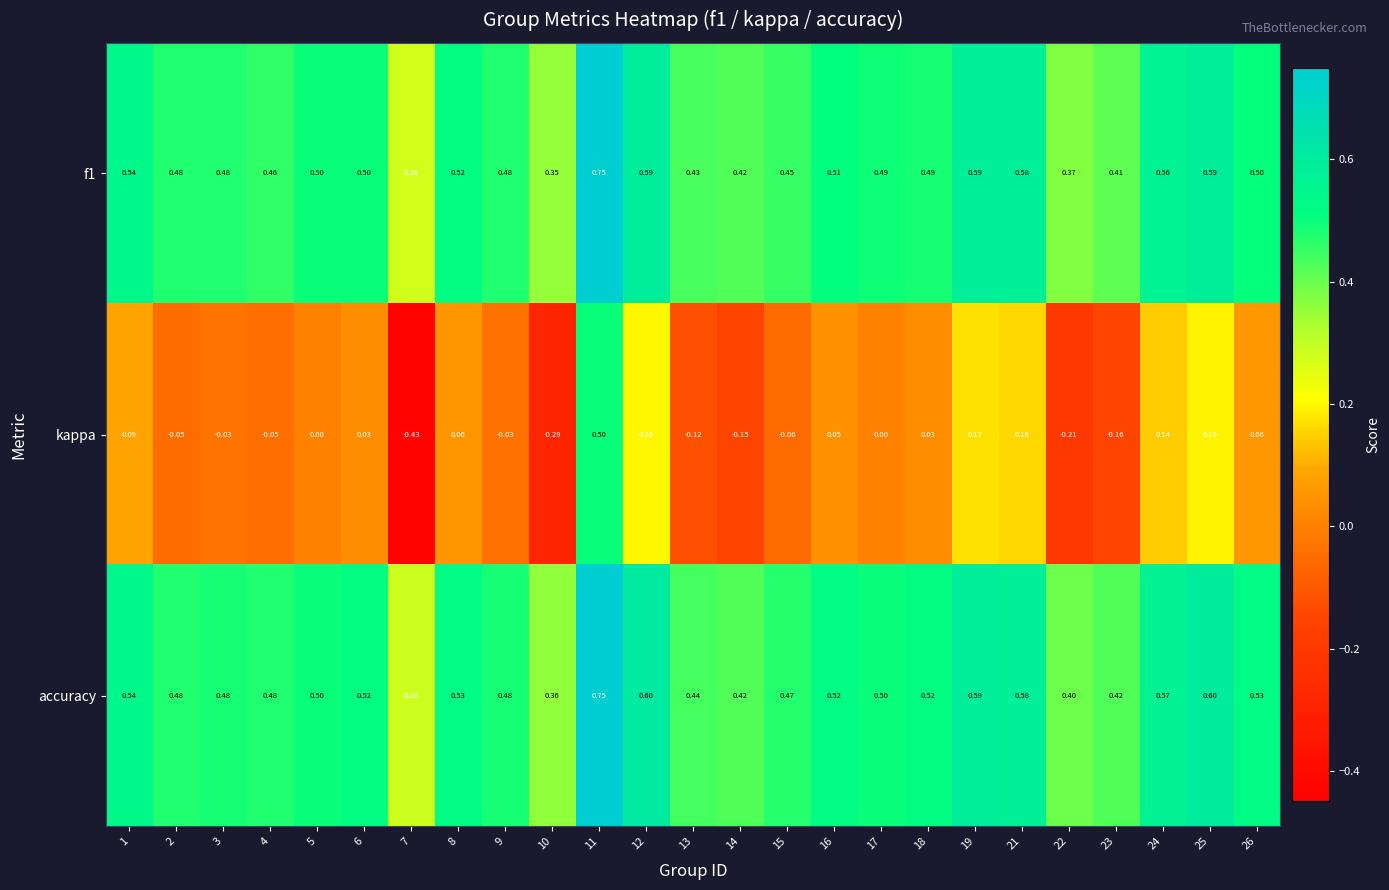

Which series has the largest total across all categories?

accuracy